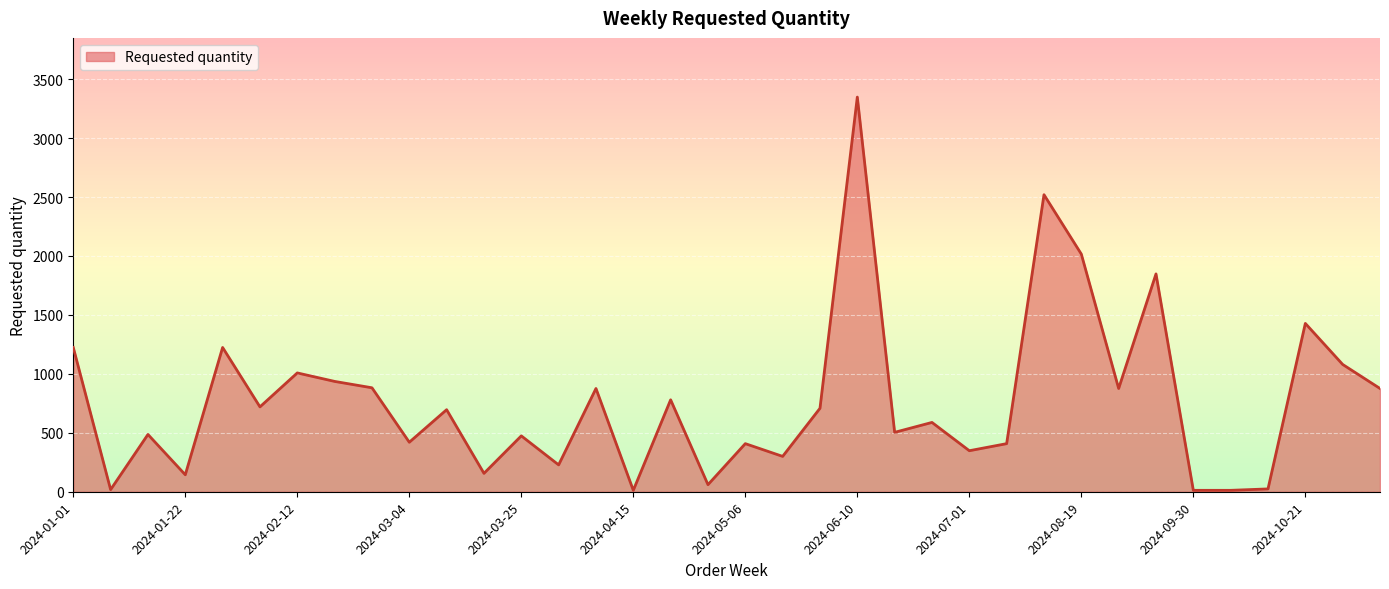

What is the difference between the maximum and minimum values?

3336